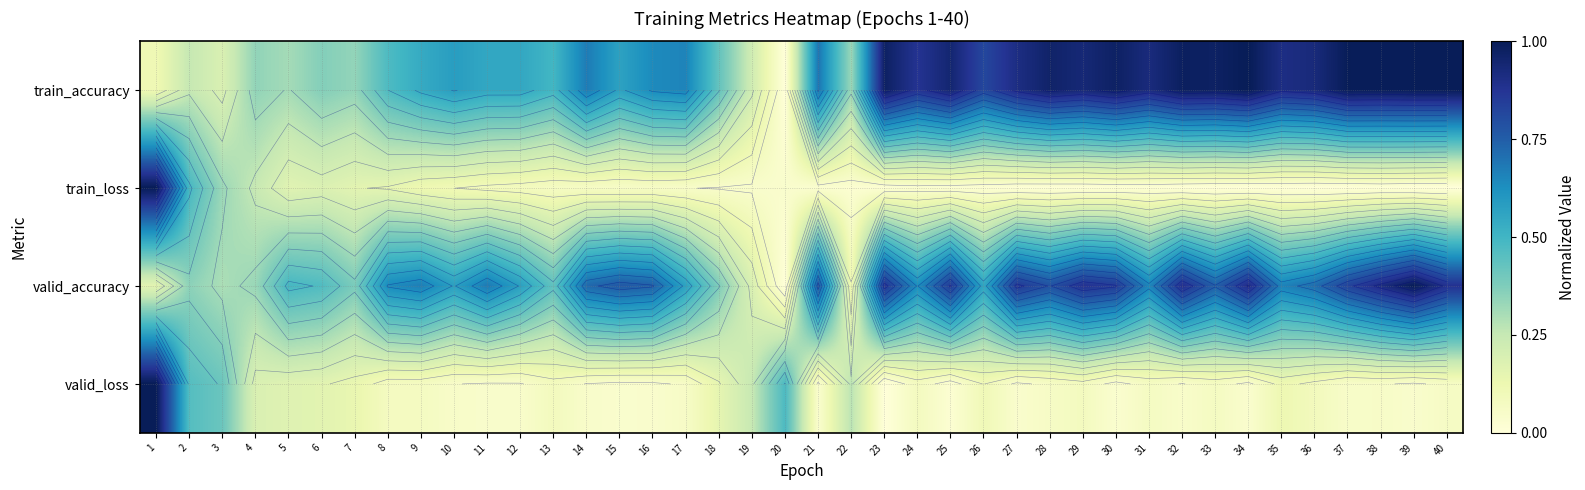

At which category is the sum across all series the highest?

1